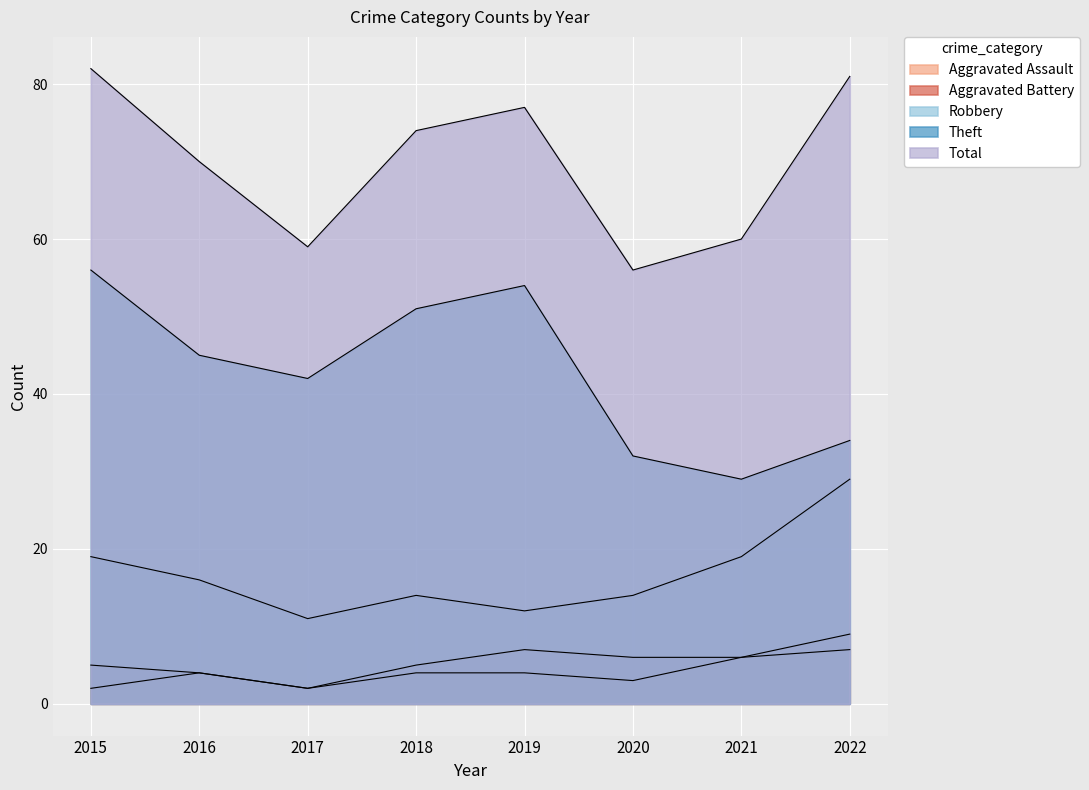

Which series has the largest total across all categories?

Total